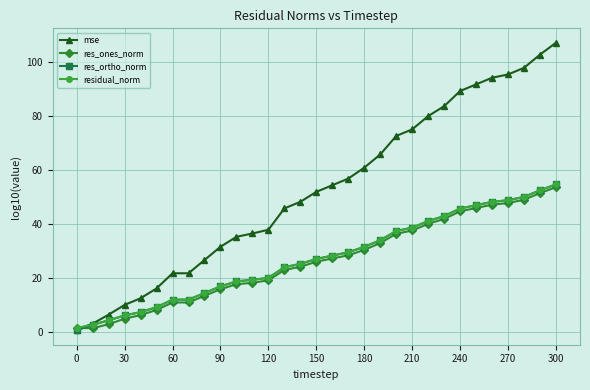

What is the value of the res_ones_norm point at the 24th from the left?

41.8